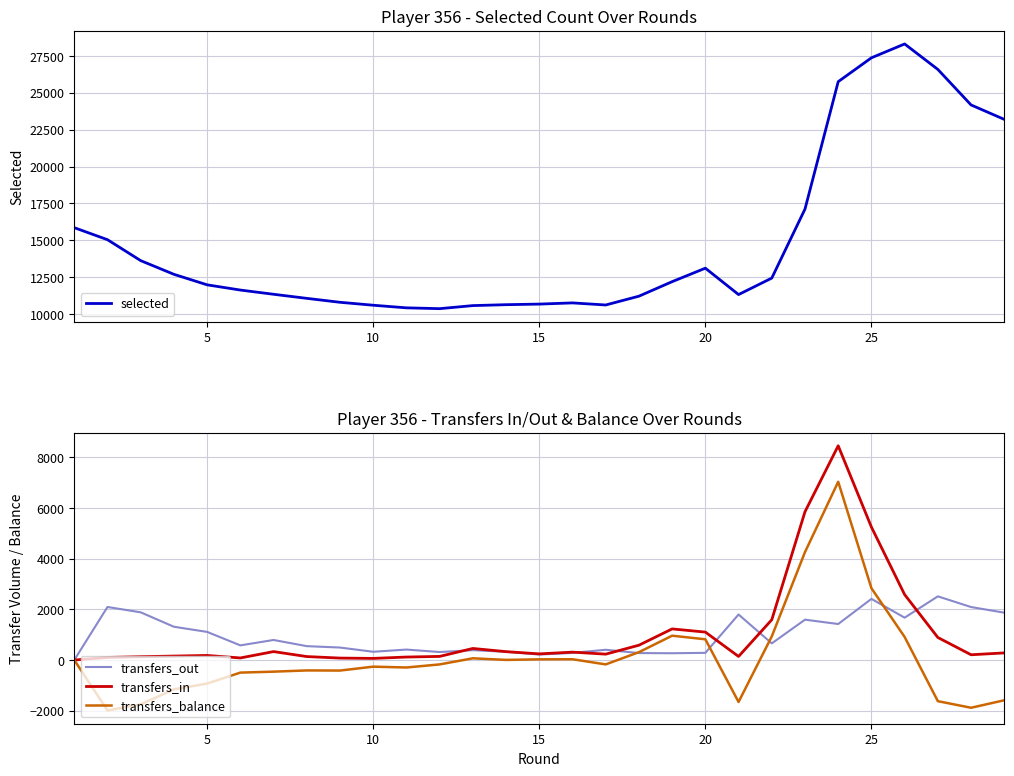

Is it true that transfers_out equals 2415 at 25?

True